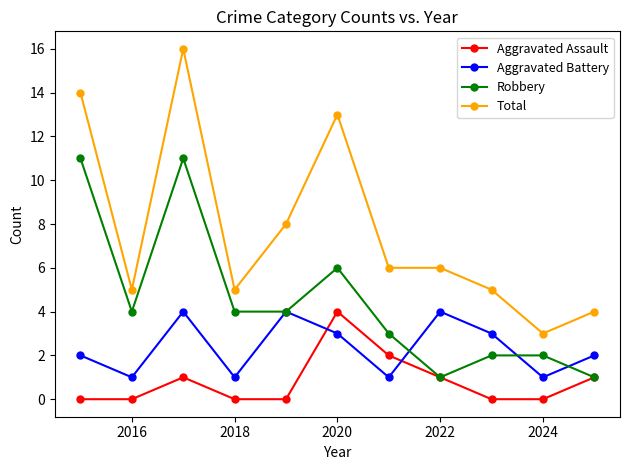

True or false: Robbery and Total intersect in this chart.

False